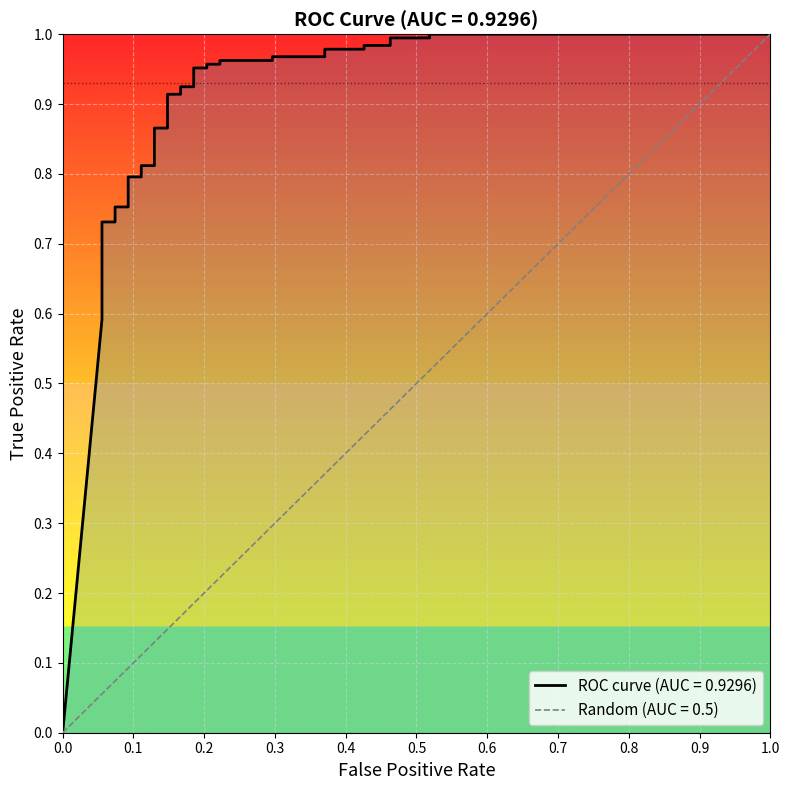

The value at tpr is 0.6. True or false?

True